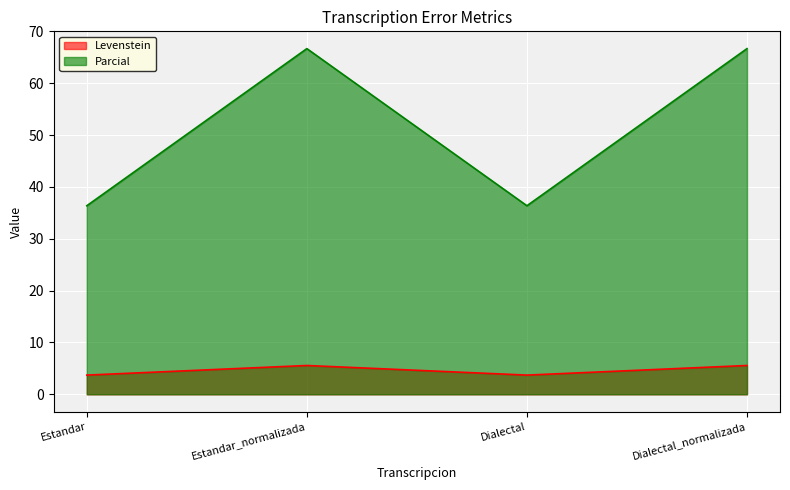

Reading left to right, what are all the values shown in this chart?

Levenstein: Estandar=3.7	Estandar_normalizada=5.6	Dialectal=3.7	Dialectal_normalizada=5.6
Parcial: Estandar=36.4	Estandar_normalizada=66.7	Dialectal=36.4	Dialectal_normalizada=66.7